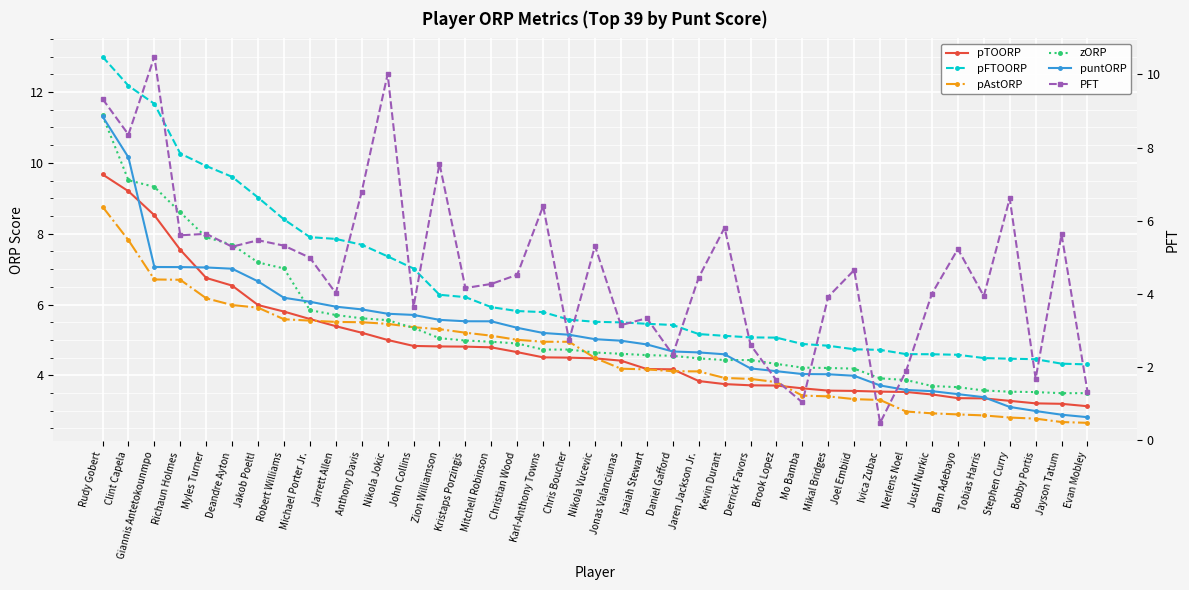

What is the approximate value of pFTOORP at Karl-Anthony Towns?

5.8